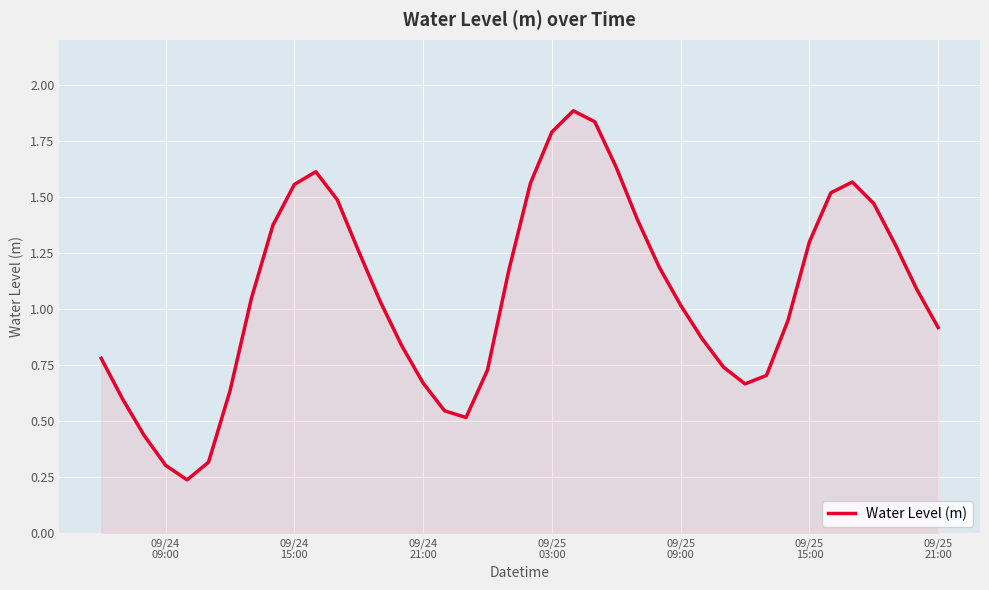

What is the maximum value shown in the chart?

1.9